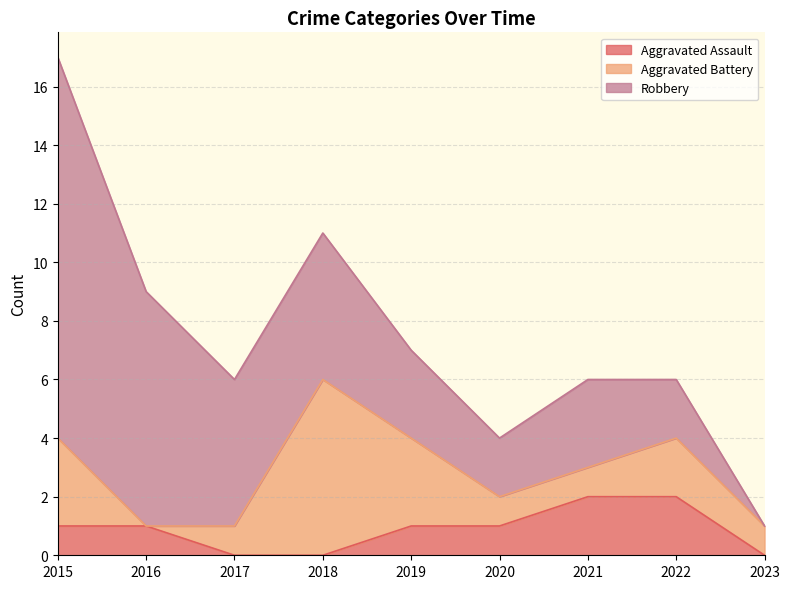

Which series has the largest range (max minus min)?

Robbery